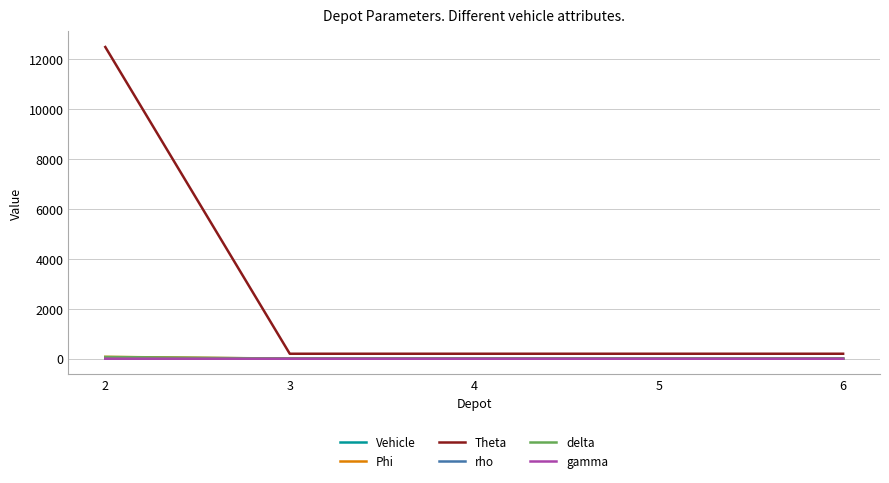

What is the approximate value of Theta at 4?

200.0